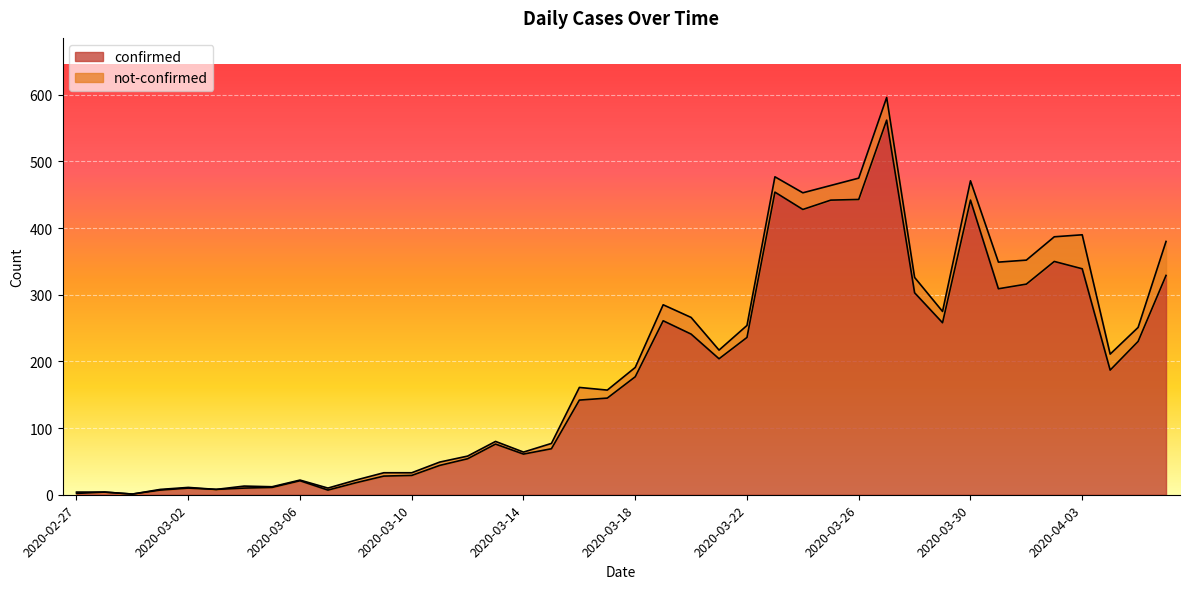

Reading left to right, what are all the values shown in this chart?

2	4	1	7	10	8	10	11	21	7	18	28	29	44	54	76	61	69	142	145	177	261	241	204	236	454	428	442	443	562	303	258	442	309	316	350	339	187	230	329